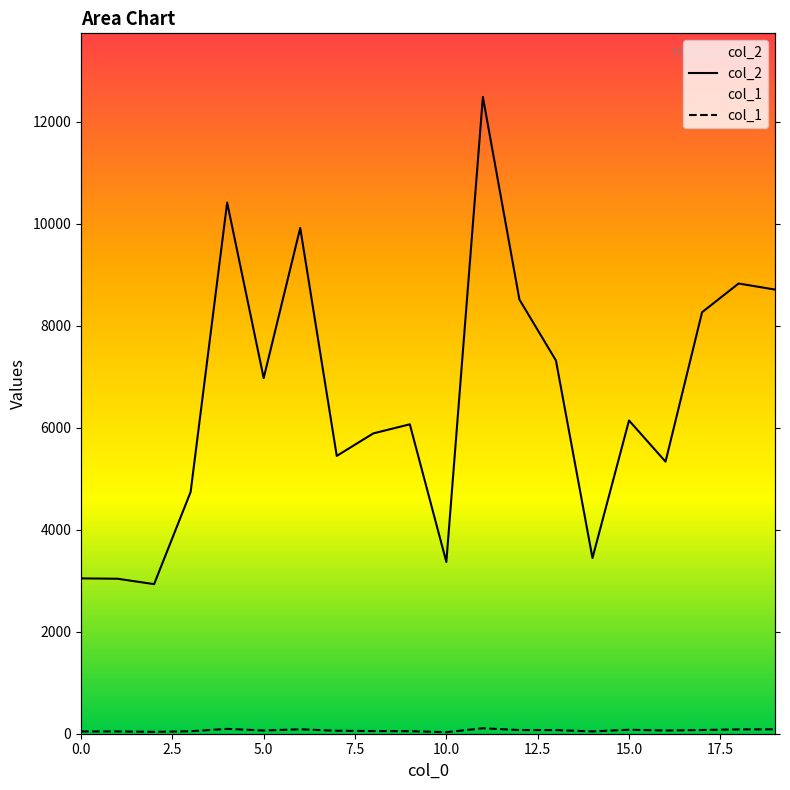

How many interior local peaks does the col_1 series have?

4